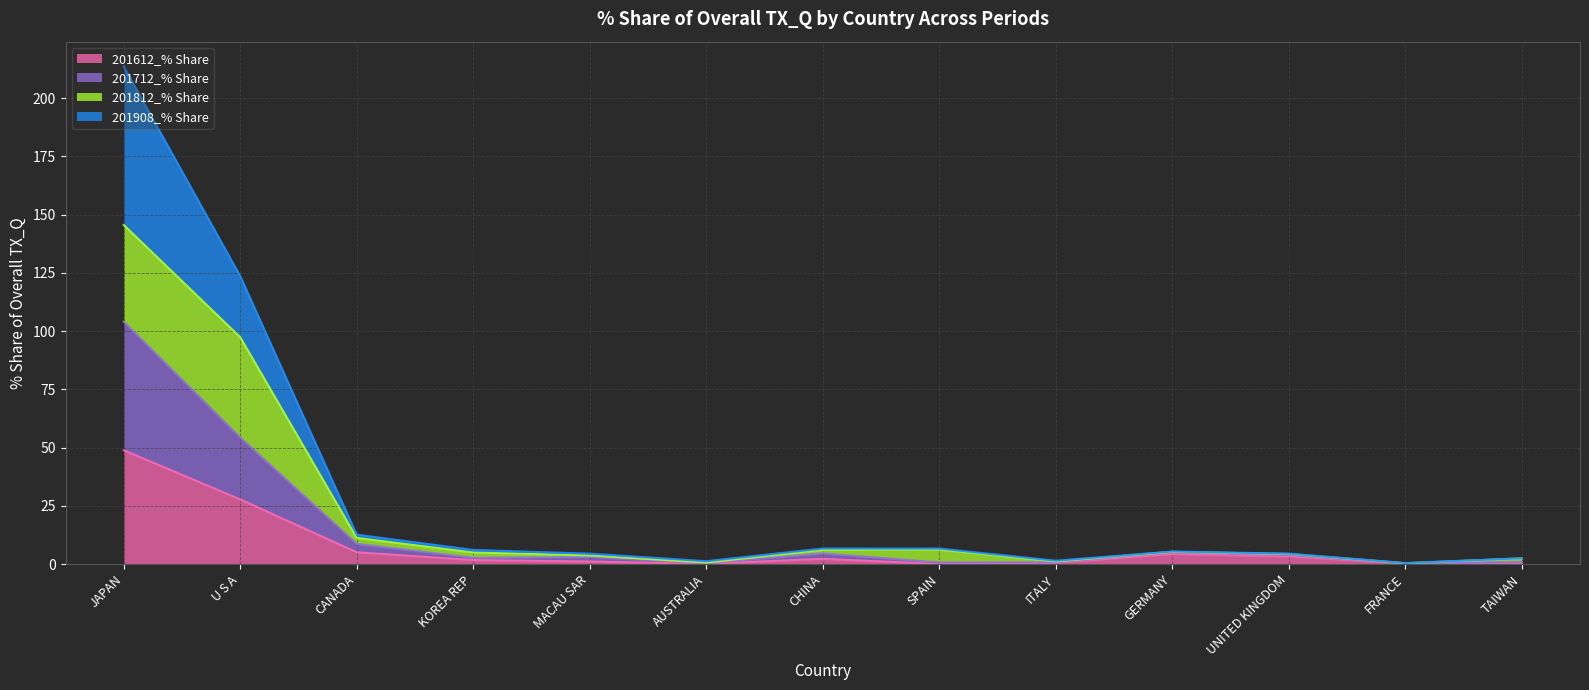

How many lines are shown in the chart?

4